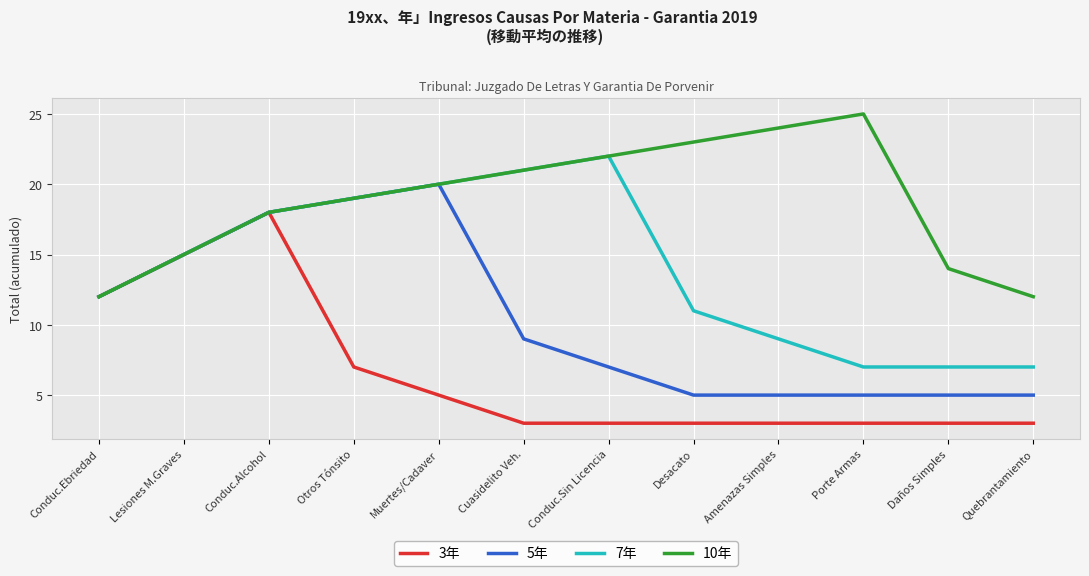

What position from the left is Muertes/Cadaver?

5